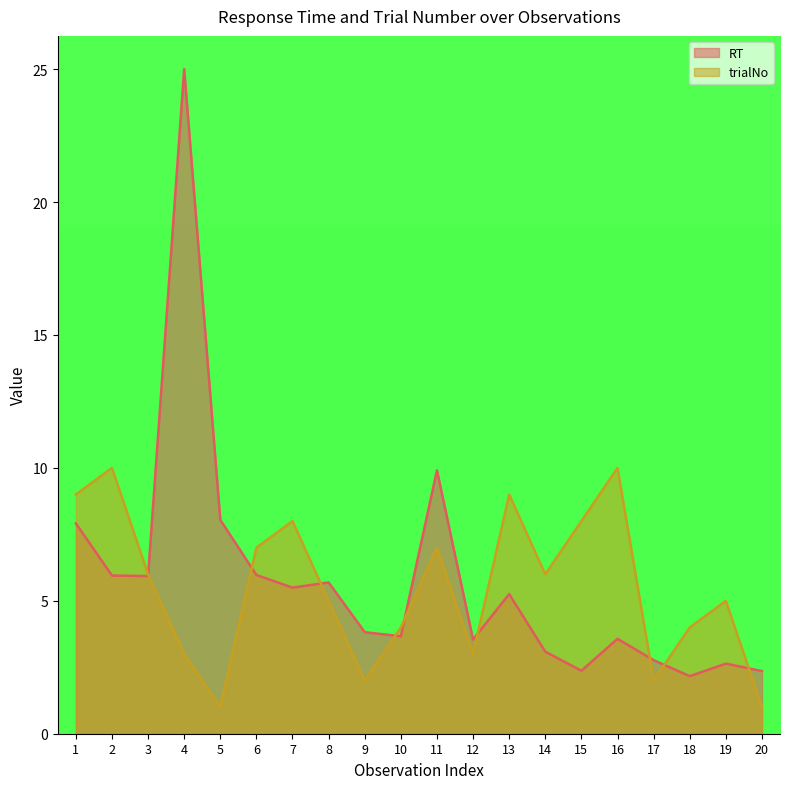

How many times do trialNo and RT cross each other?

9